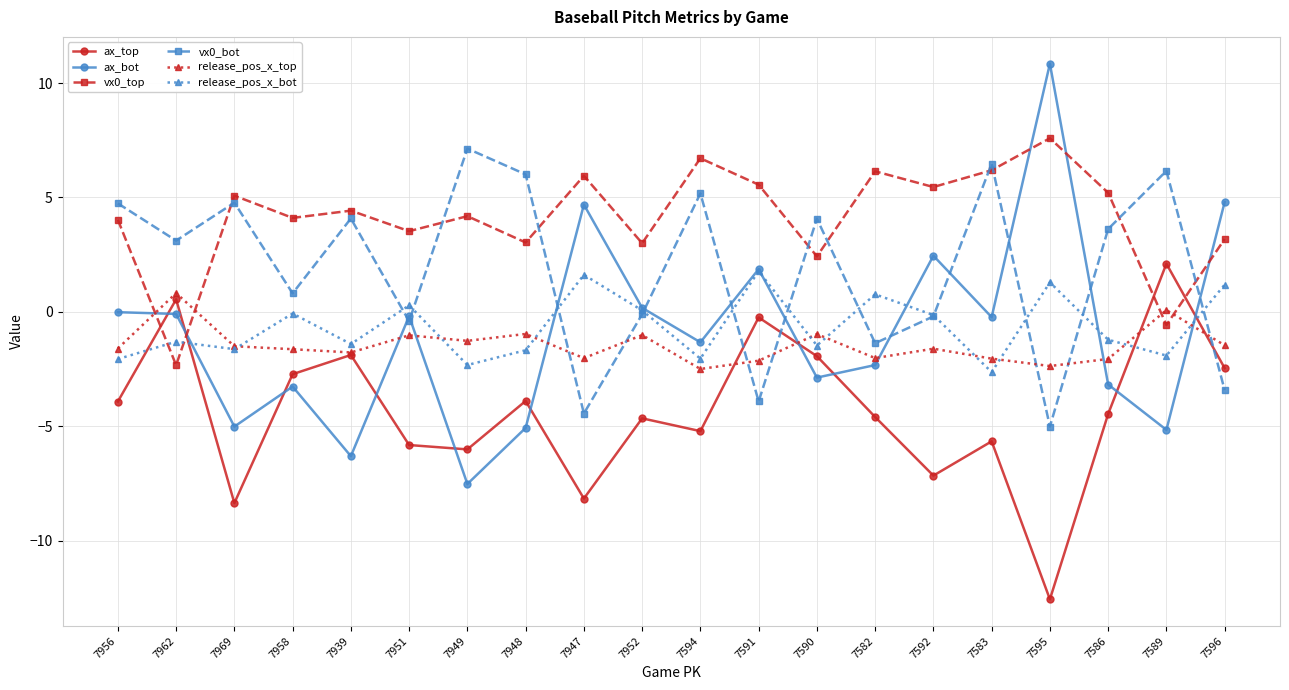

What is the value of the vx0_top point at the 12th from the left?

5.6